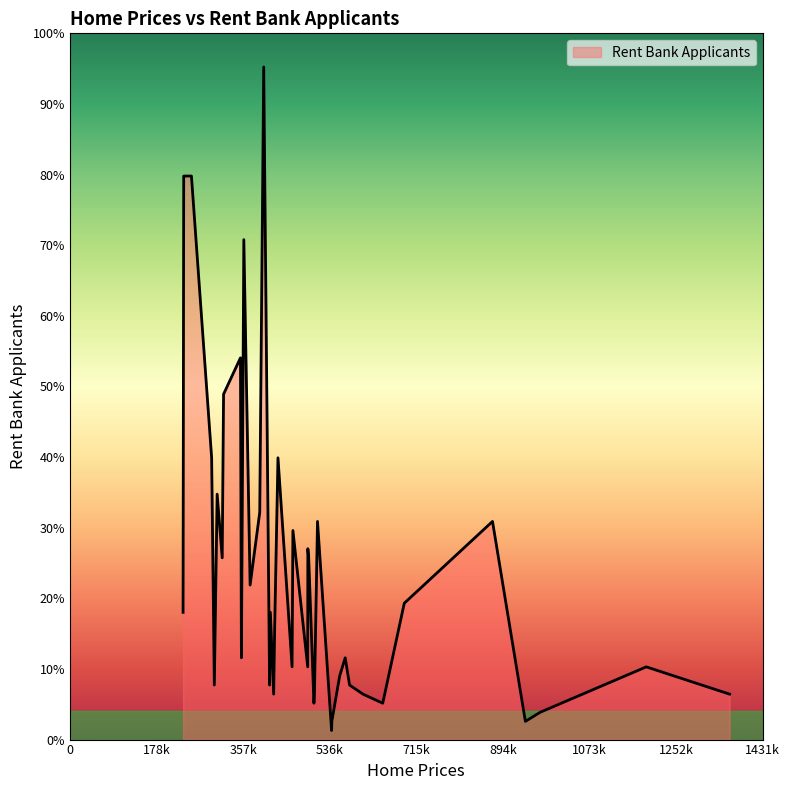

True or false: there are more than 1 points higher than both neighbors.

True